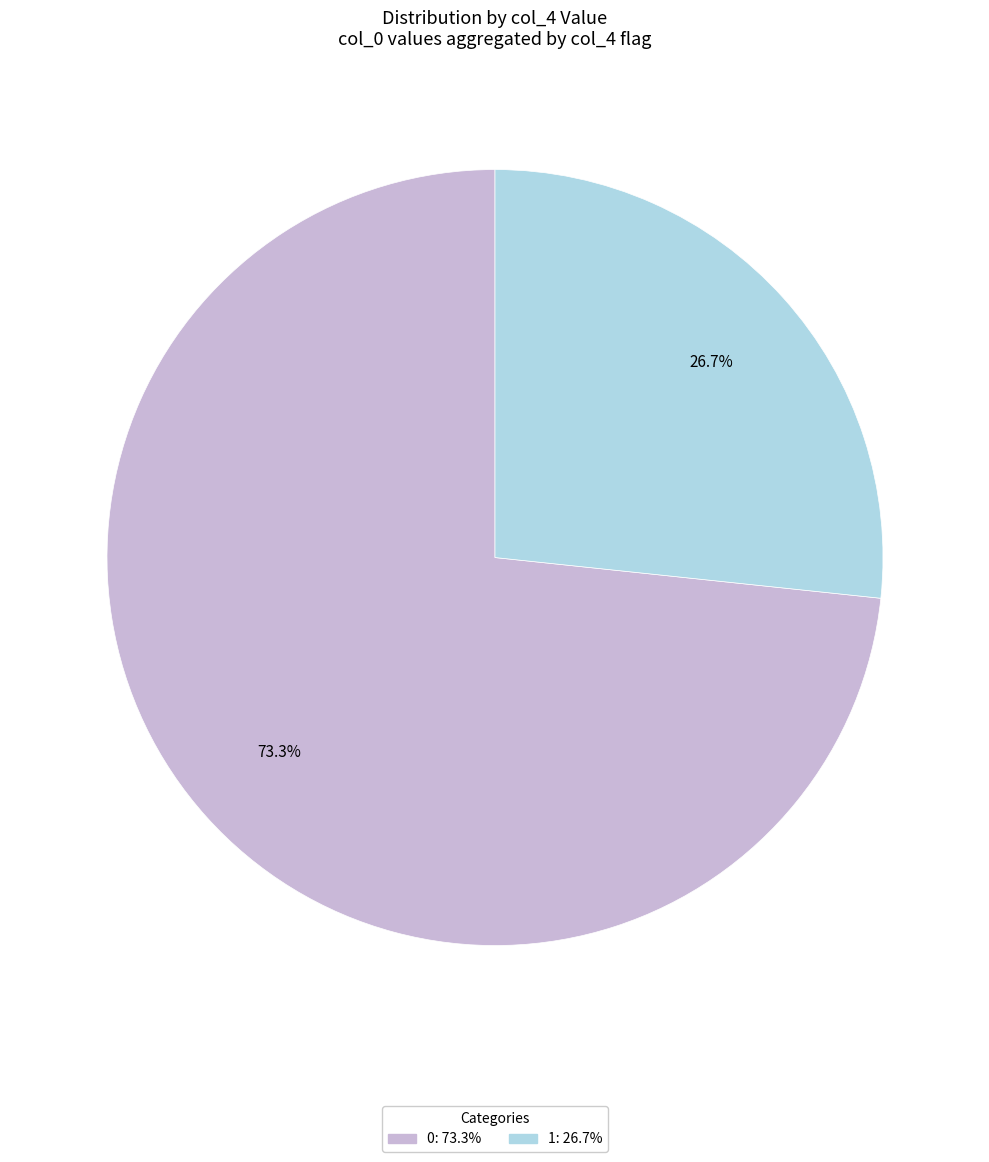

Is there any slice that represents more than half of the pie?

Yes